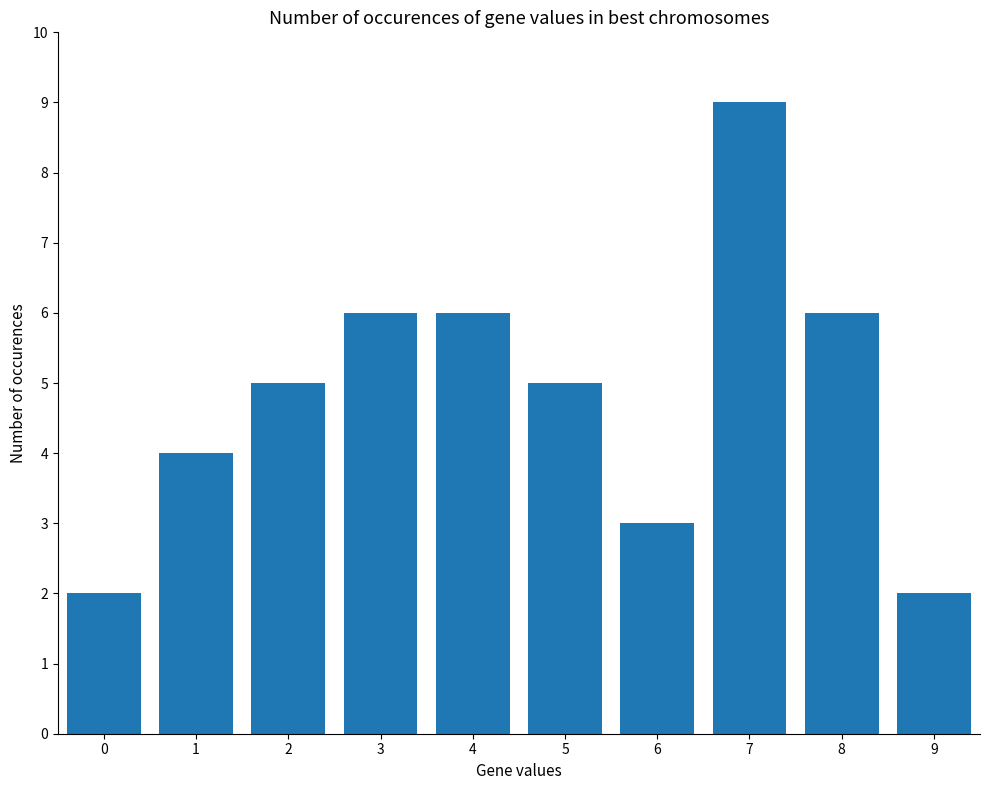

Approximately how many times larger is the value at 8 compared to 6?

2.0